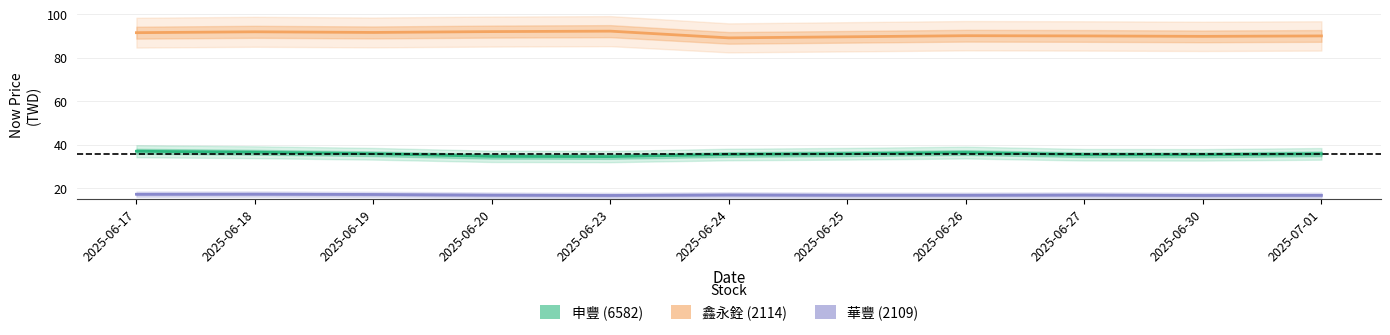

What is the difference between the highest and lowest values at 2025-06-26?

73.5